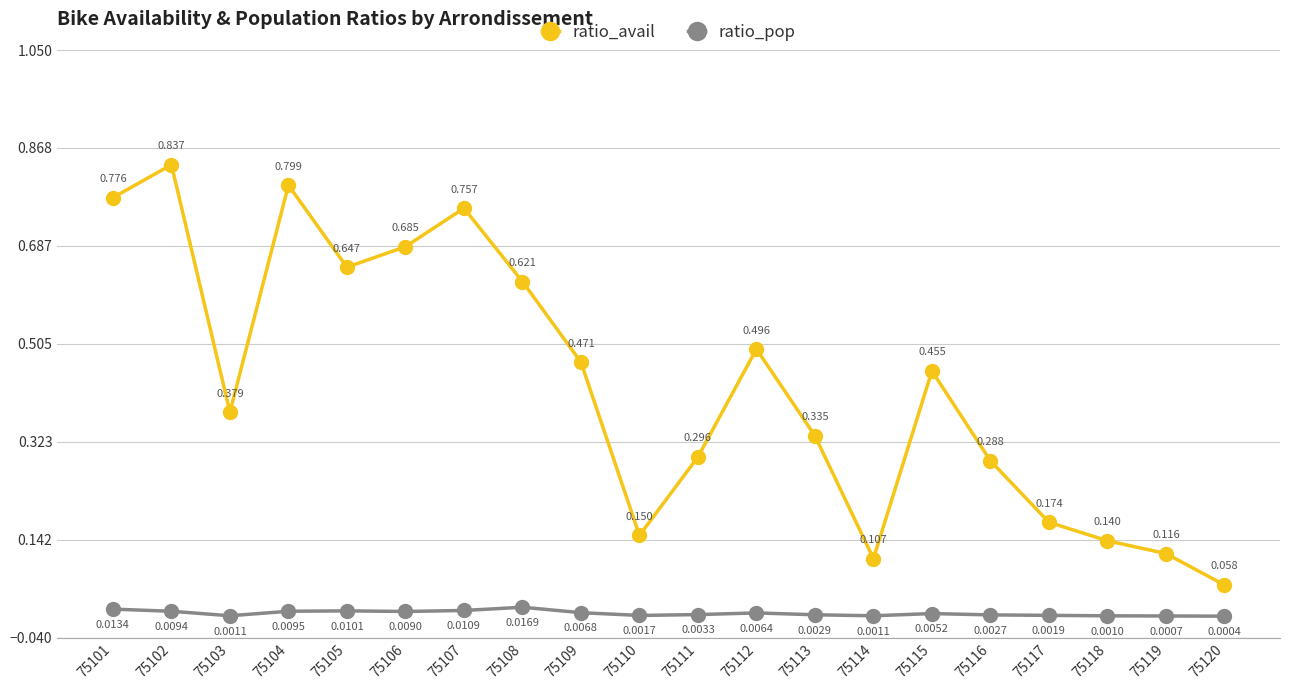

List the series in order of their peak value, lowest first.

ratio_pop, ratio_avail